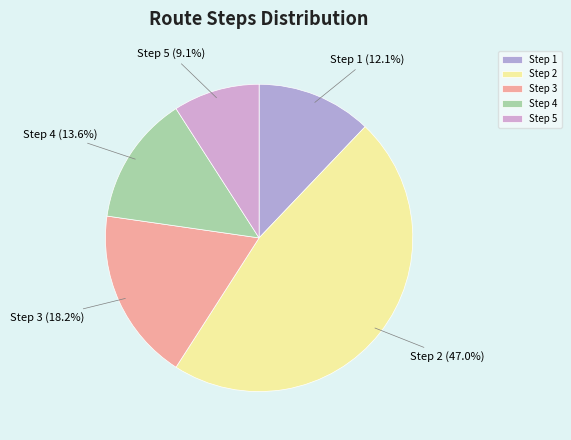

Which slice is the smallest?

Step 5